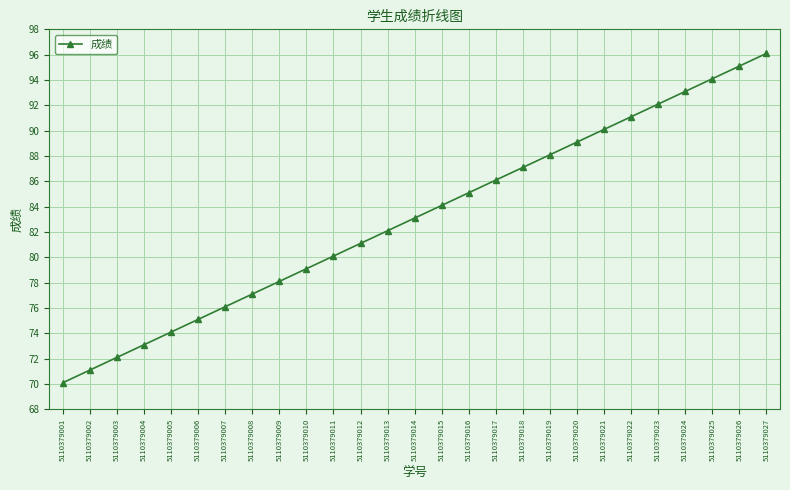

Reading left to right, what are all the values shown in this chart?

70.1	71.1	72.1	73.1	74.1	75.1	76.1	77.1	78.1	79.1	80.1	81.1	82.1	83.1	84.1	85.1	86.1	87.1	88.1	89.1	90.1	91.1	92.1	93.1	94.1	95.1	96.1